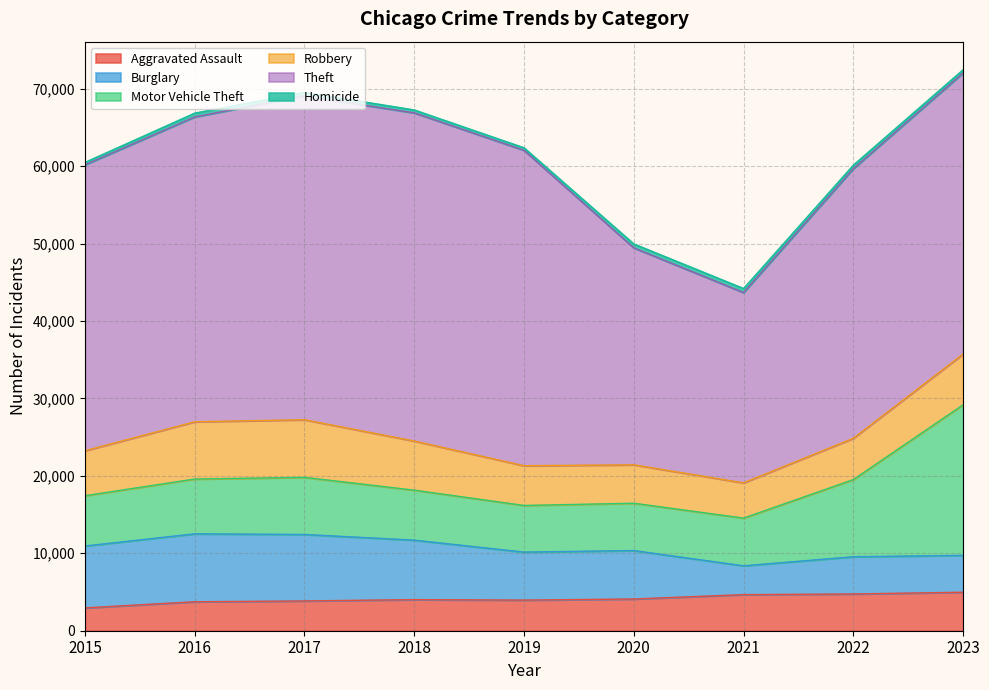

List the series in order of their peak value, lowest first.

Homicide, Aggravated Assault, Robbery, Burglary, Motor Vehicle Theft, Theft